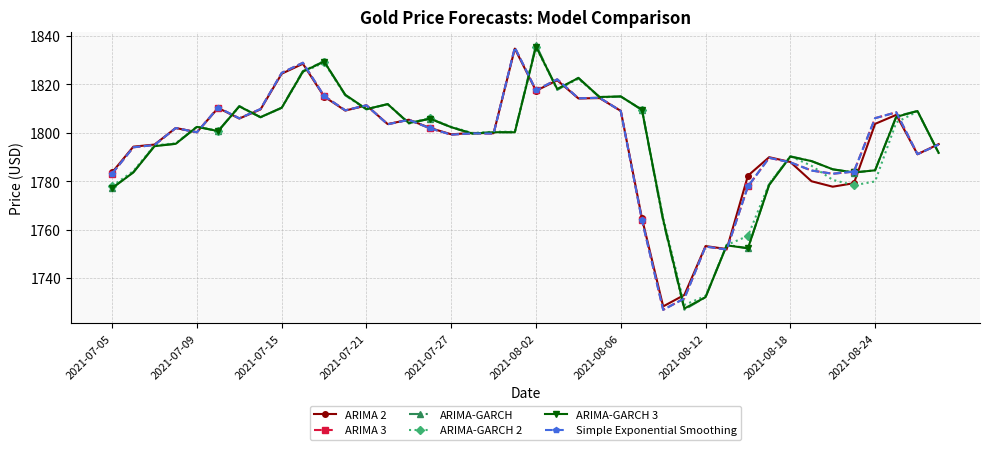

What is the average value of the ARIMA-GARCH 3 series?

1796.2